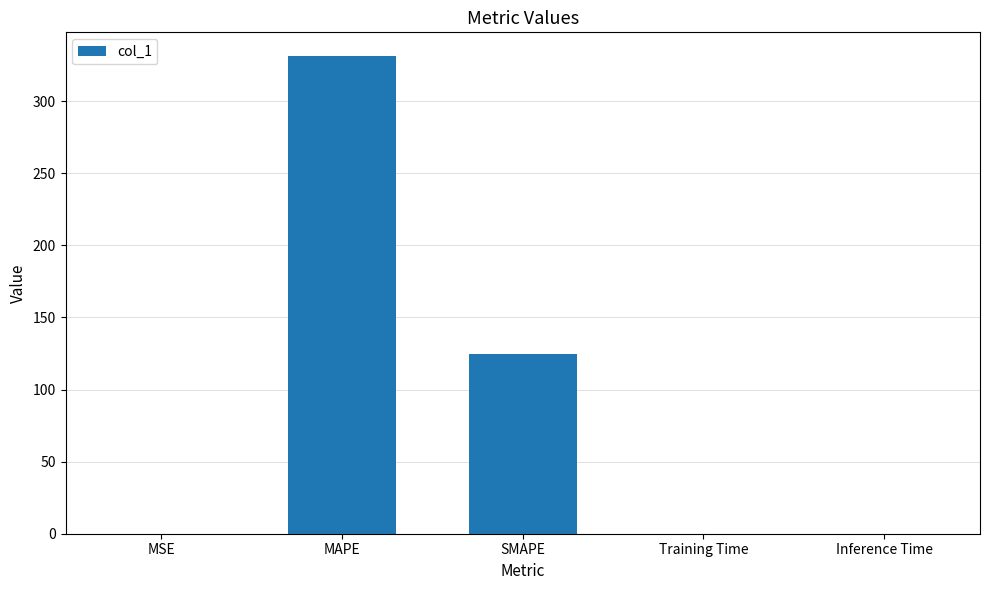

What value does the data have at SMAPE?

124.7